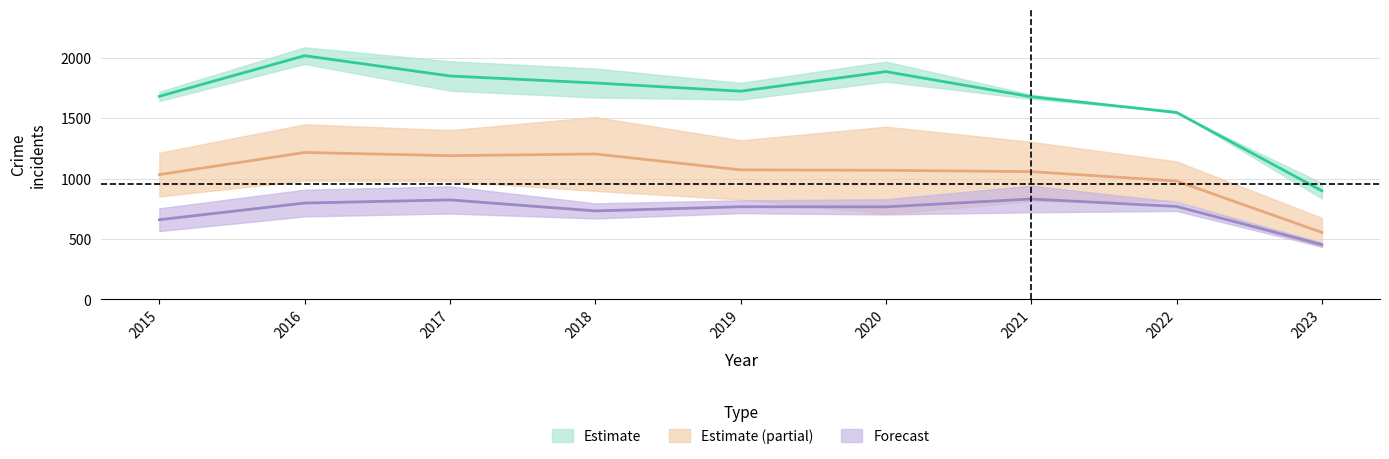

What is the difference between the highest and lowest values at 2020?

1265